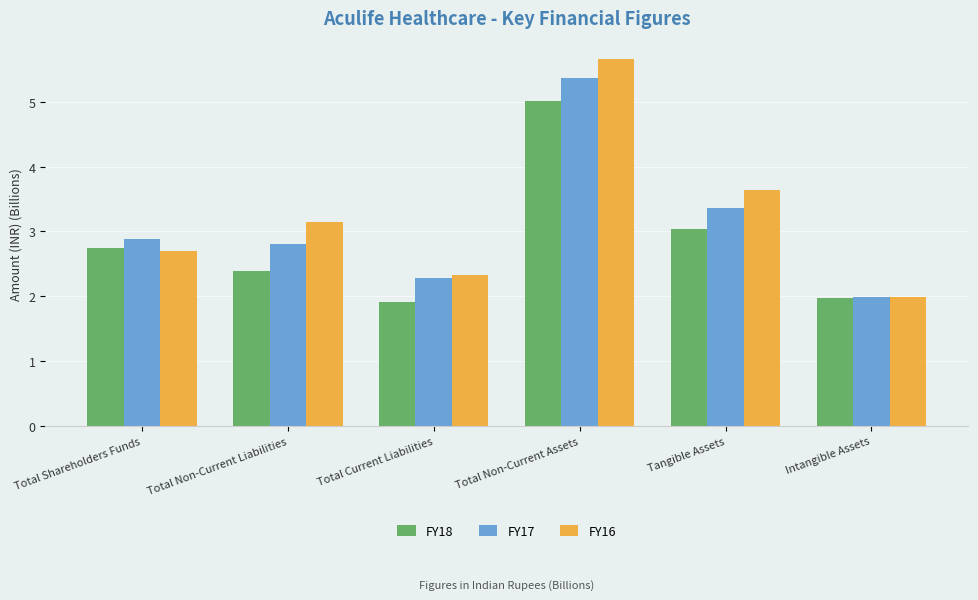

Is the value of FY16 at Total Current Liabilities greater than the value of FY17 at Total Shareholders Funds?

No